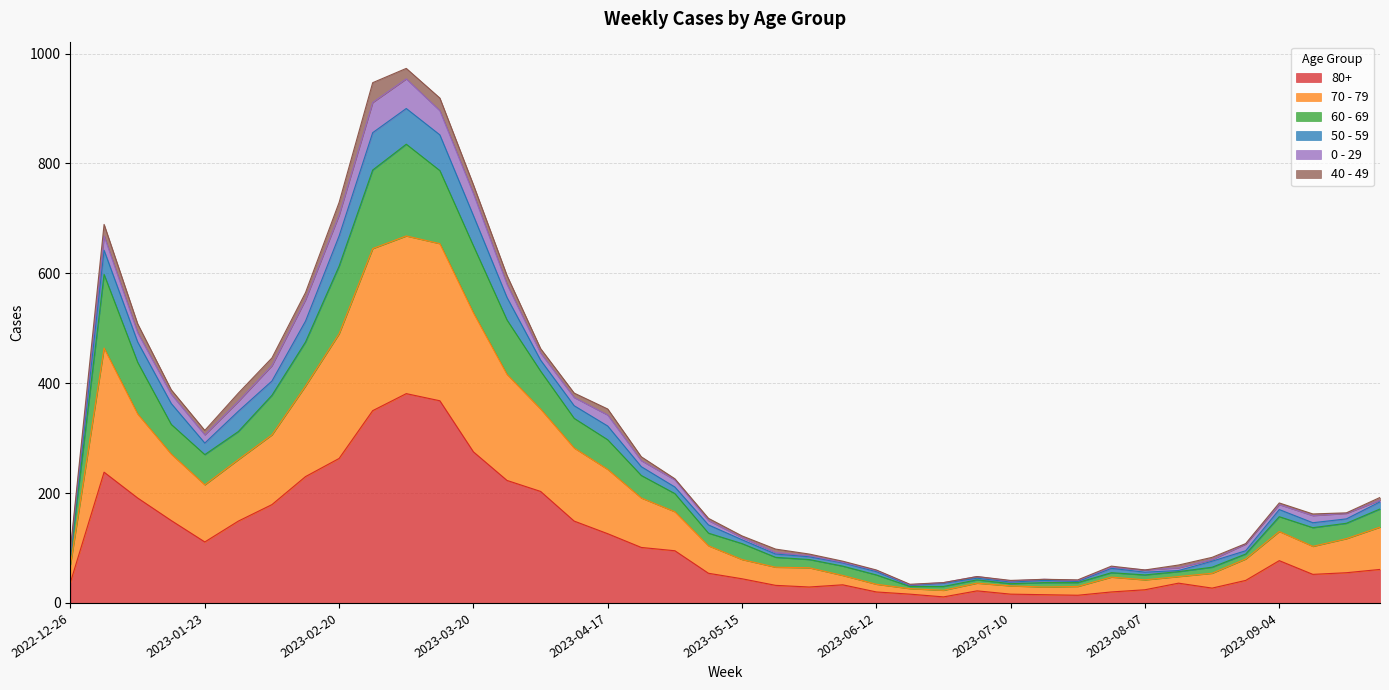

How many interior local peaks does the 70 - 79 series have?

6